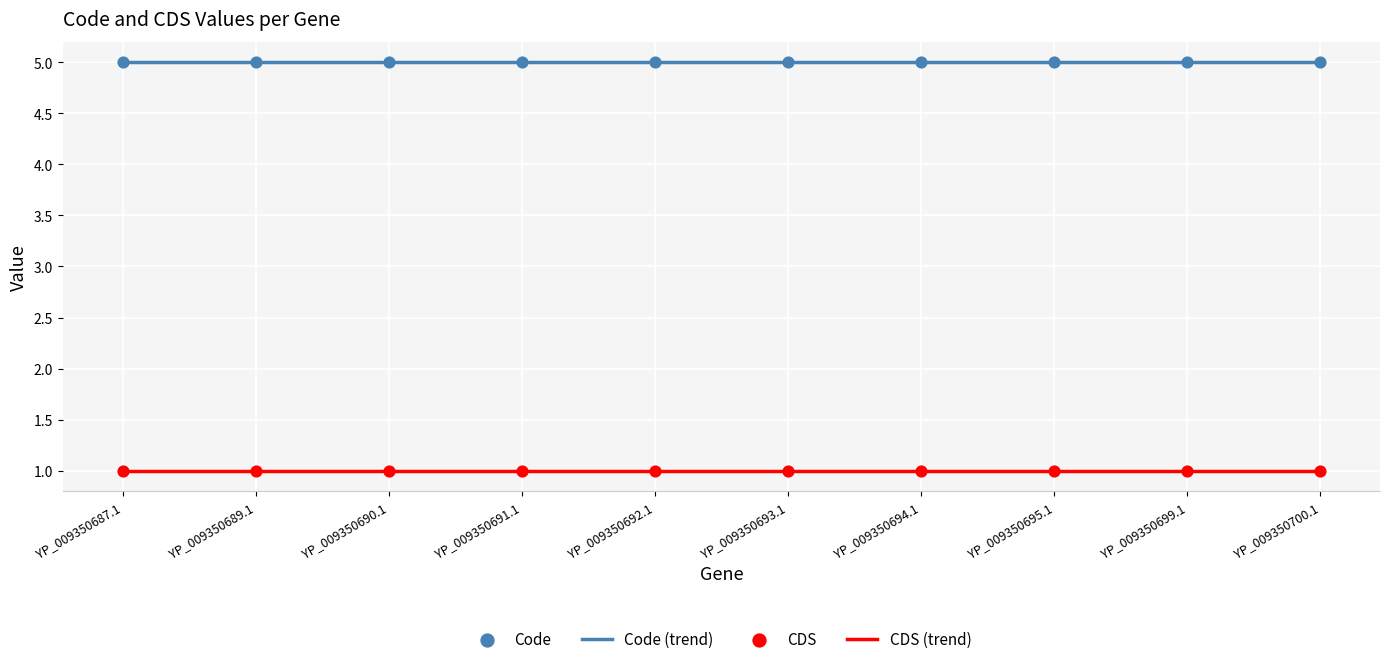

Which series has the largest total across all categories?

Code (trend)